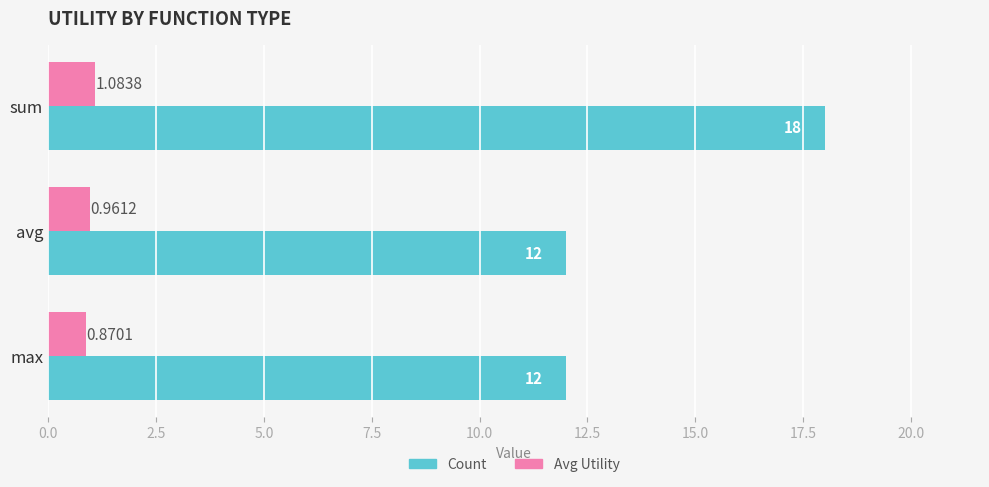

Which category has the lowest value in the Avg Utility series?

max